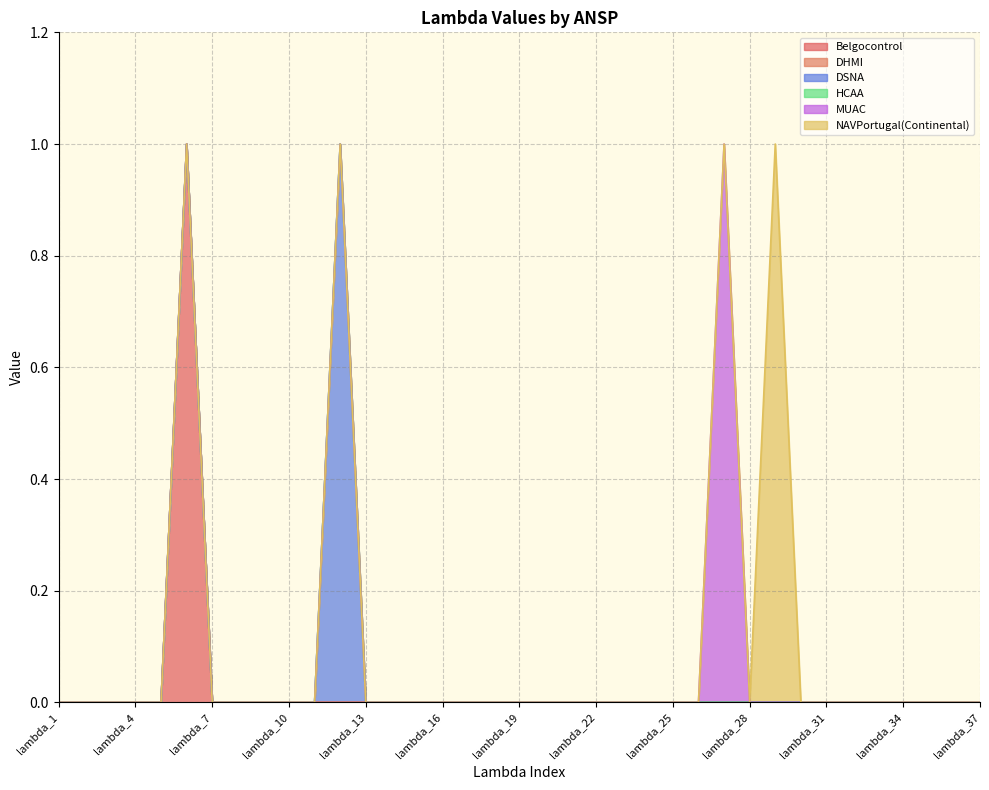

Which series has the largest range (max minus min)?

Belgocontrol